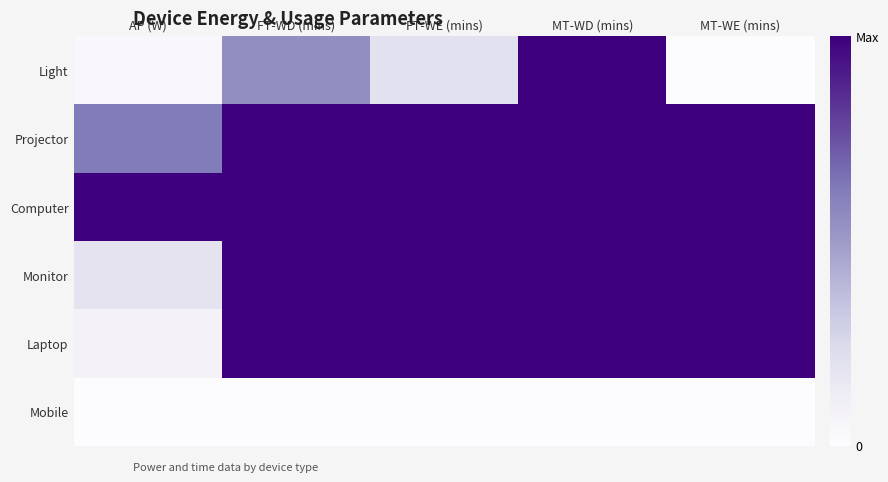

What is the difference between the highest and lowest values at FT-WD (mins)?

1.0